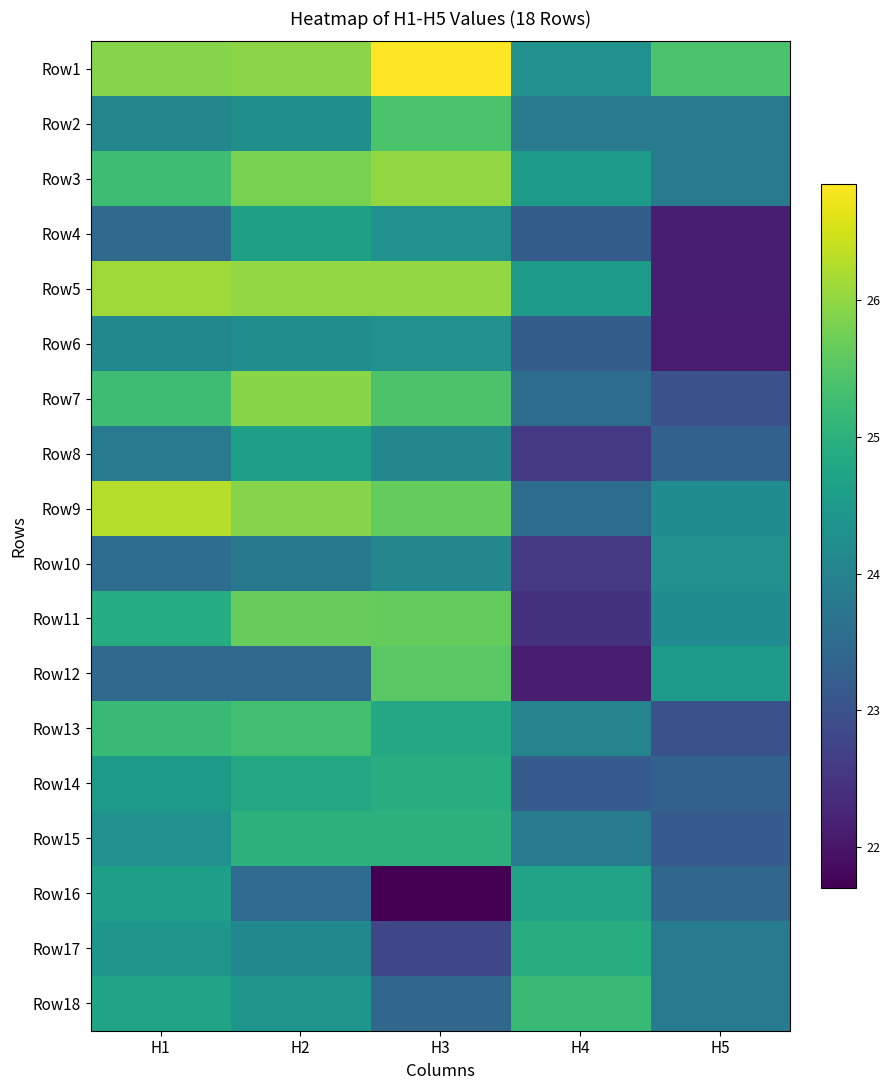

Which series has the largest range (max minus min)?

Row5